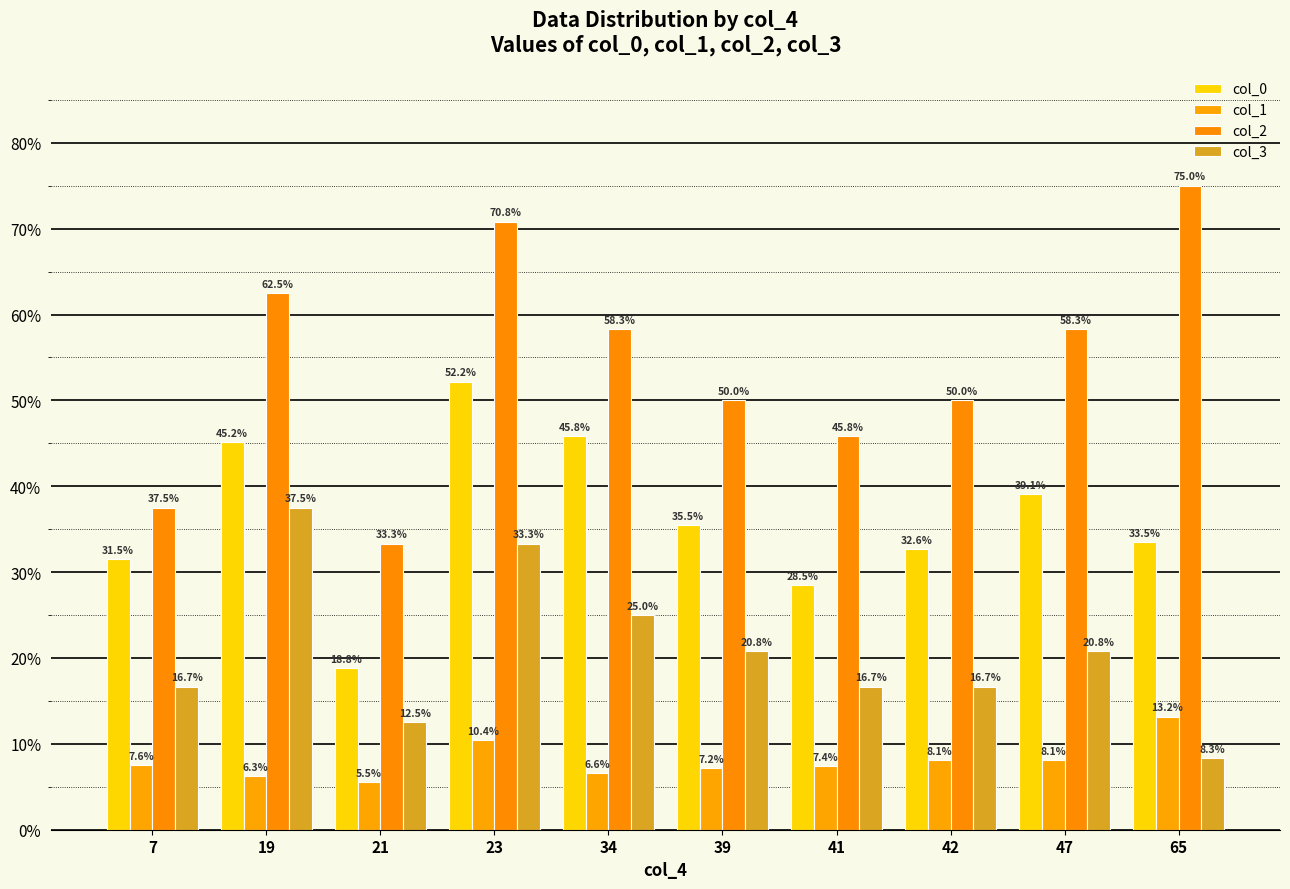

At which category is the sum across all series the highest?

23